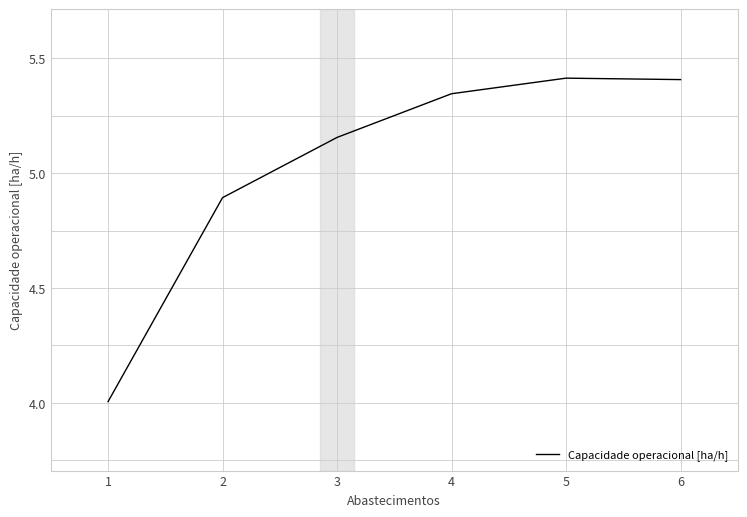

What is the sum of all values?

30.2